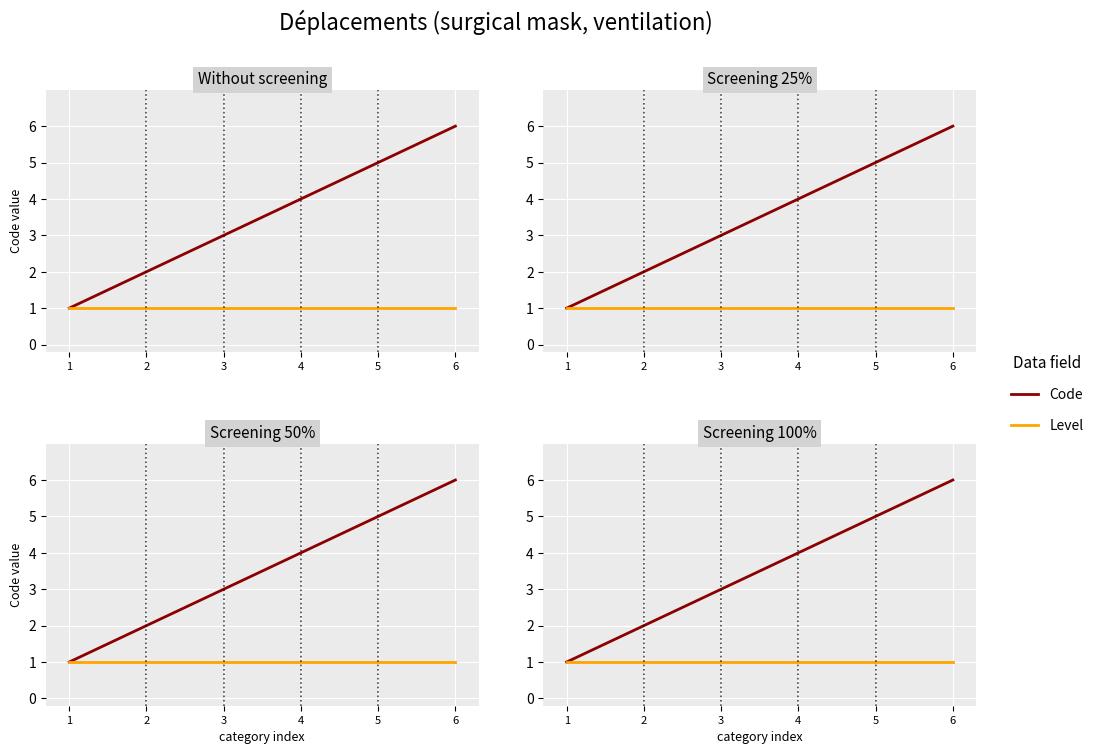

True or false: Code has more than 2 interior local peaks.

False